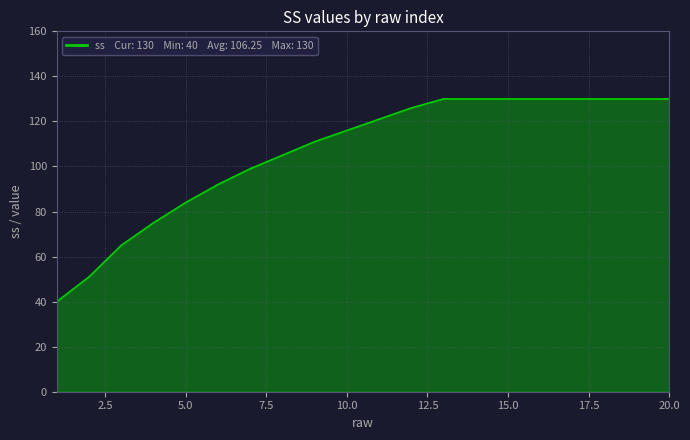

What is the minimum value shown in the chart?

40